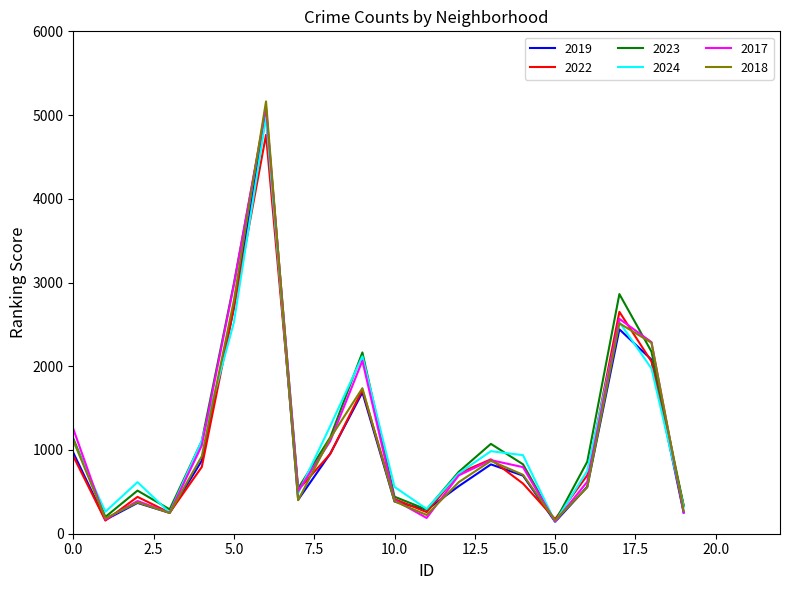

What is the difference between the maximum and second lowest values in the 2022 series?

4588